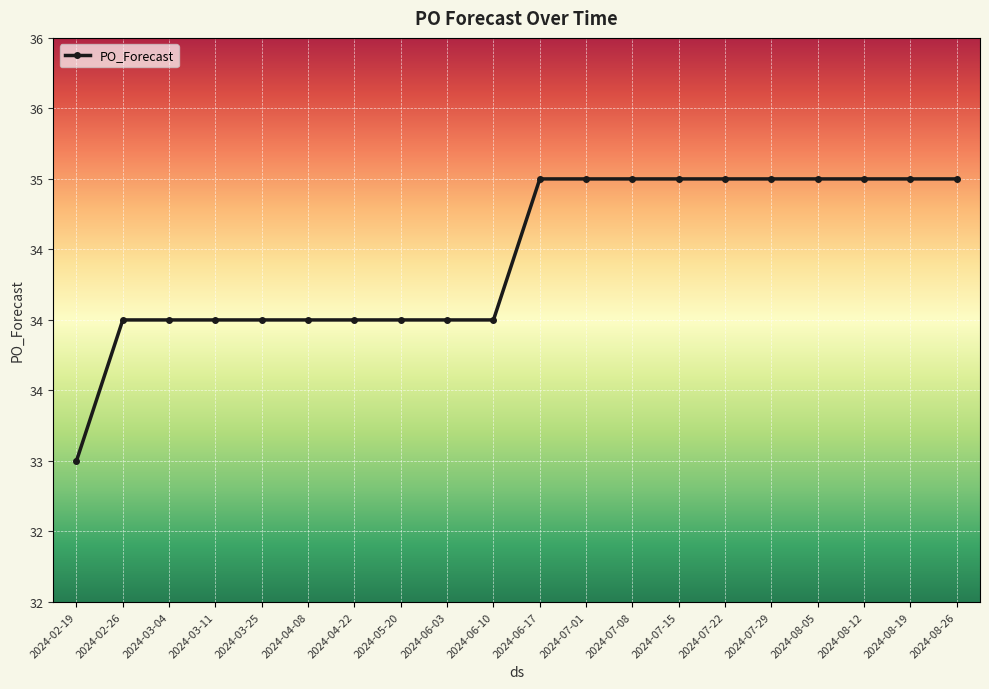

List the labels in order of value, smallest first.

2024-02-19, 2024-02-26, 2024-03-04, 2024-03-11, 2024-03-25, 2024-04-08, 2024-04-22, 2024-05-20, 2024-06-03, 2024-06-10, 2024-06-17, 2024-07-01, 2024-07-08, 2024-07-15, 2024-07-22, 2024-07-29, 2024-08-05, 2024-08-12, 2024-08-19, 2024-08-26